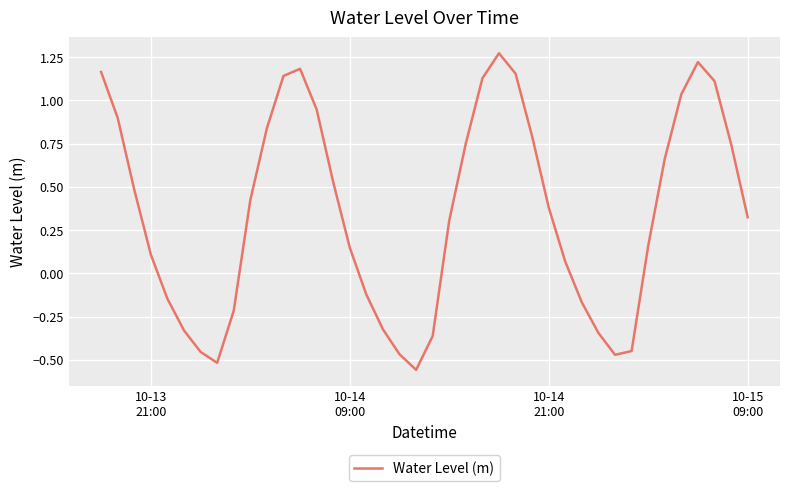

What is the difference between the maximum and minimum values?

1.8